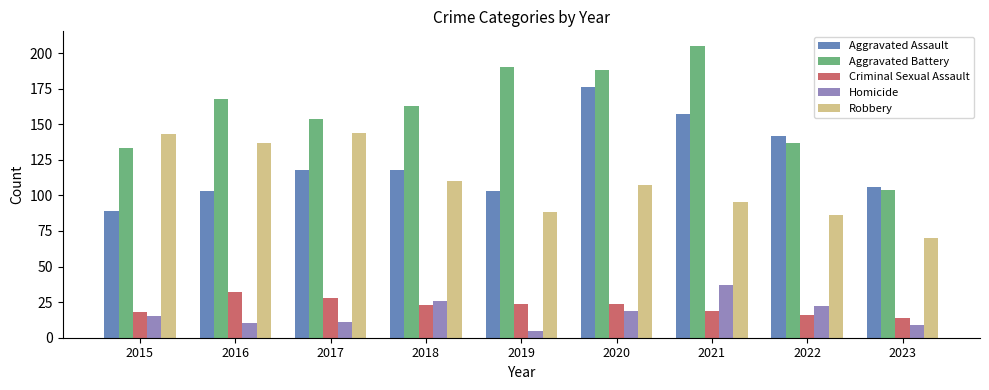

Which series changed the most between 2021 and 2023?

Aggravated Battery